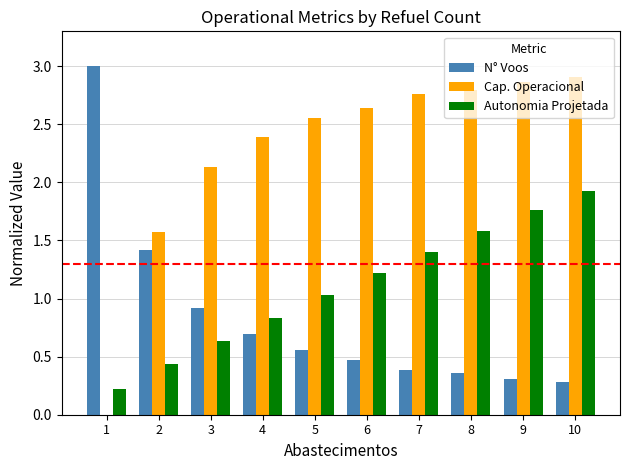

How many data points does each series have?

10